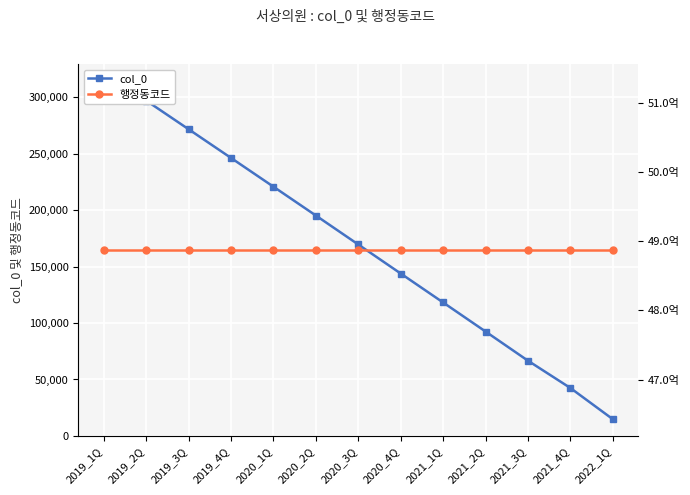

Reading left to right, what are all the values shown in this chart?

col_0: 314214	296907	271564	246155	220694	195165	169514	143824	118189	92464	66633	42466	14840
행정동코드: 4887038000	4887038000	4887038000	4887038000	4887038000	4887038000	4887038000	4887038000	4887038000	4887038000	4887038000	4887038000	4887038000